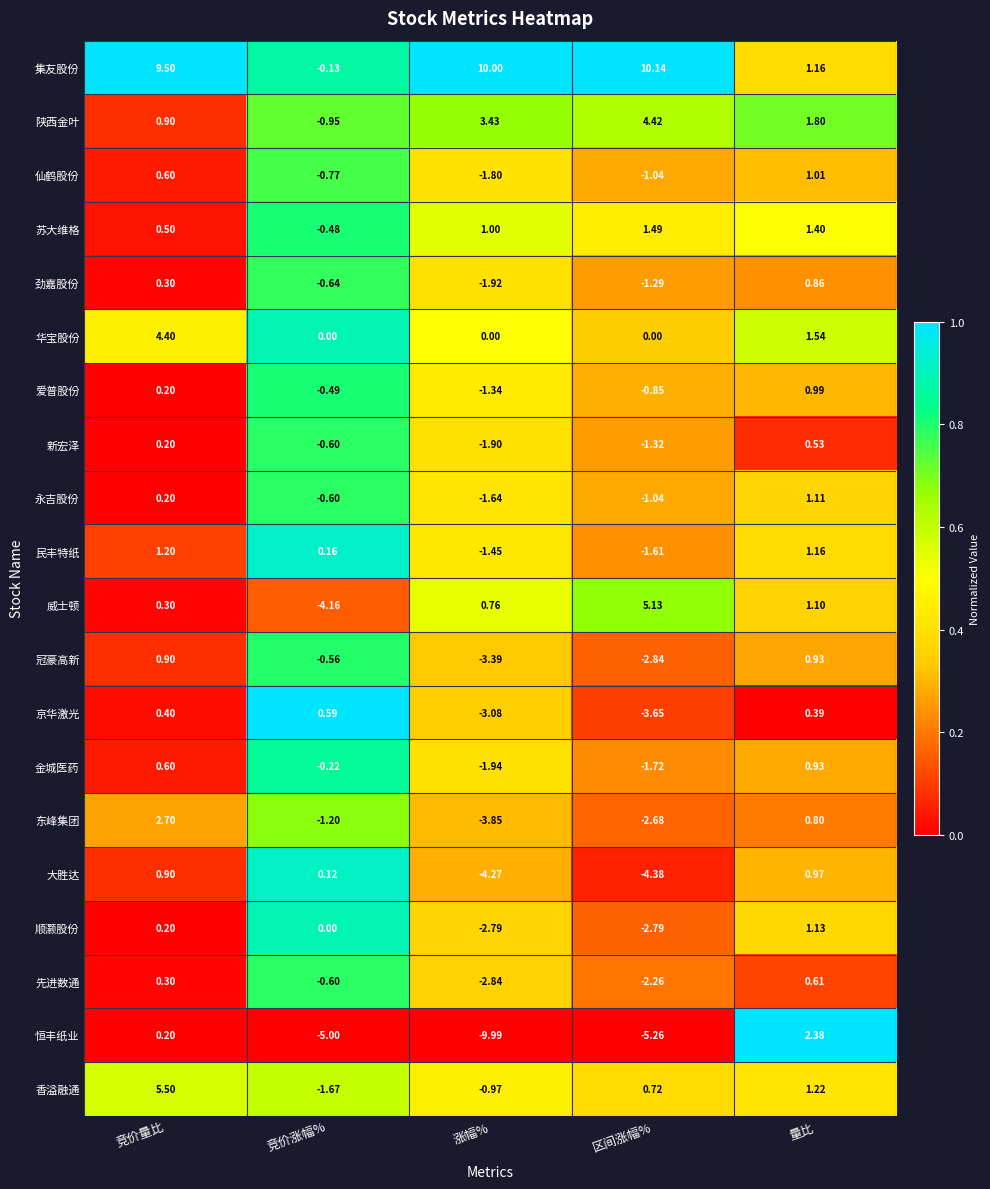

How many categories are shown in the chart?

5